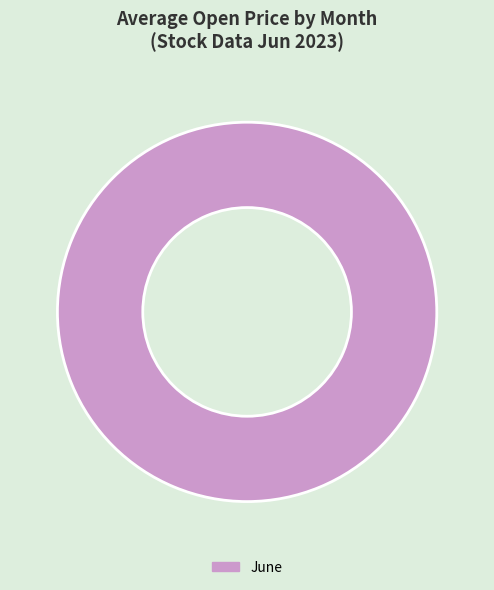

What is the majority slice?

June